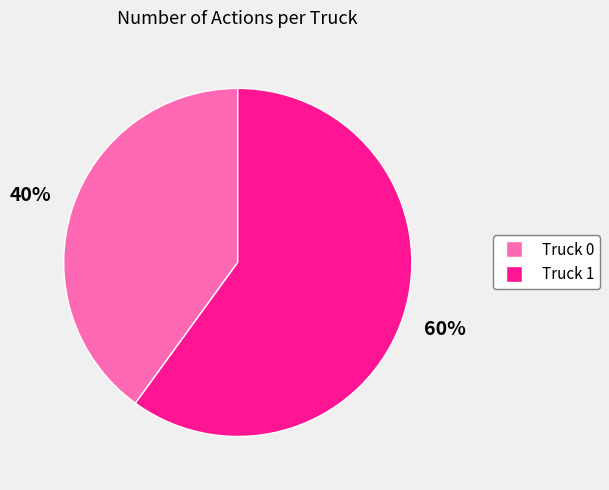

Combined, do Truck 1 and Truck 0 account for over 50%?

Yes